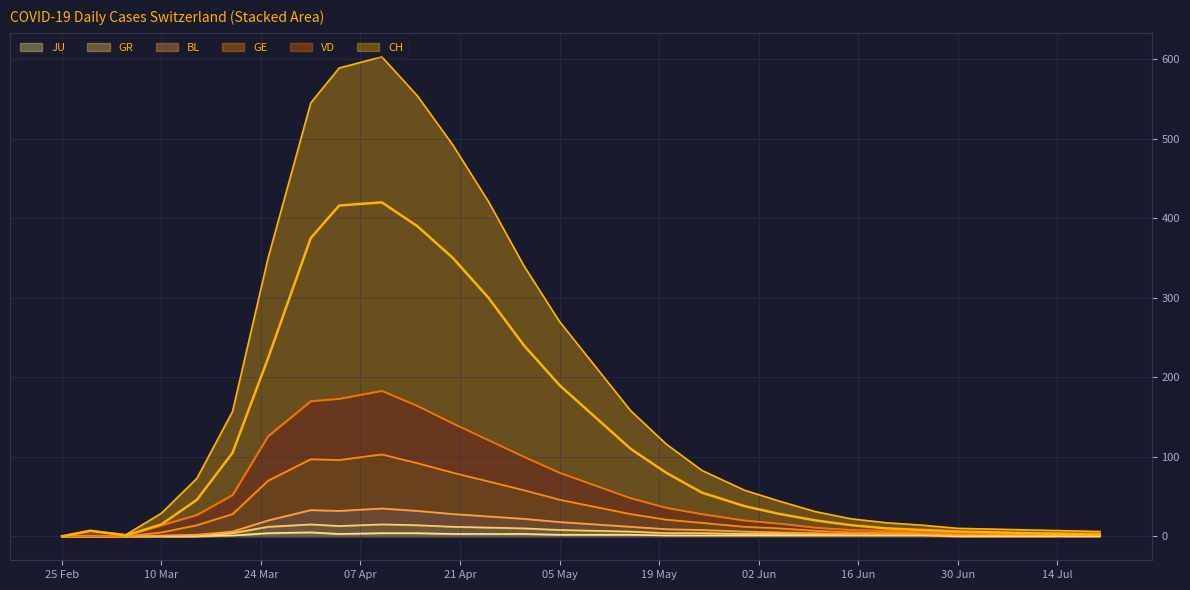

In JU, how many points are higher than both neighbors (excluding endpoints)?

1